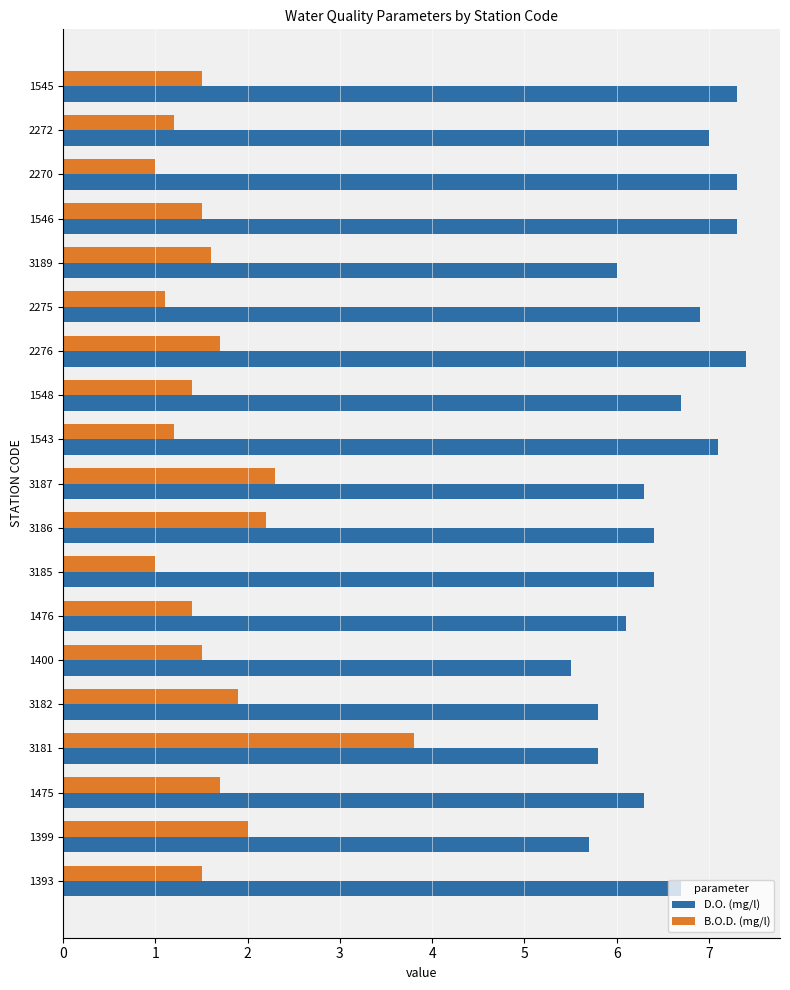

Which series has the largest total across all categories?

D.O. (mg/l)